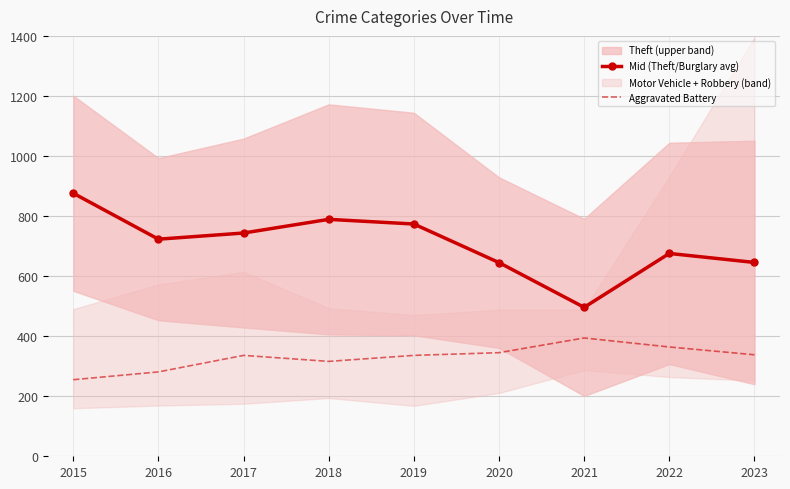

Is this an area chart (filled region under the line)?

No